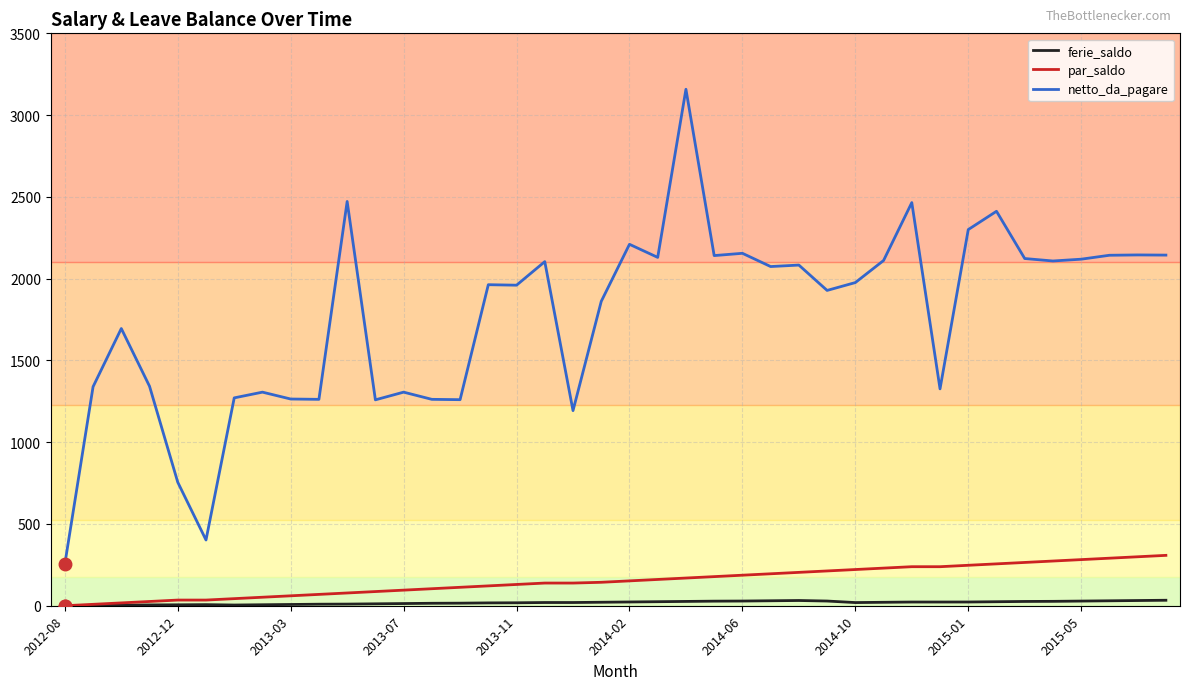

Which series has the largest total across all categories?

netto_da_pagare